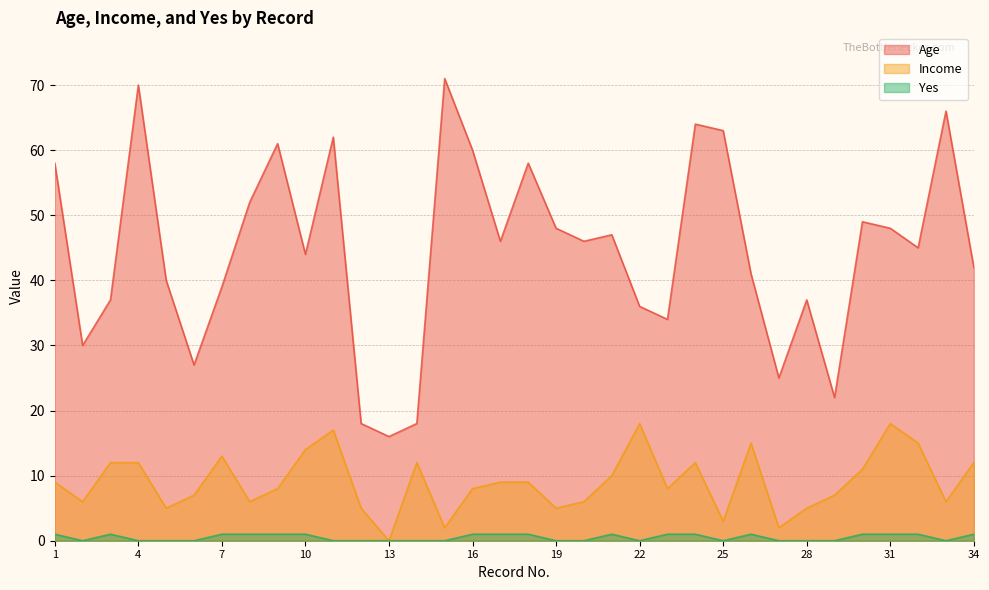

Does the chart display data point markers on the line(s)?

No